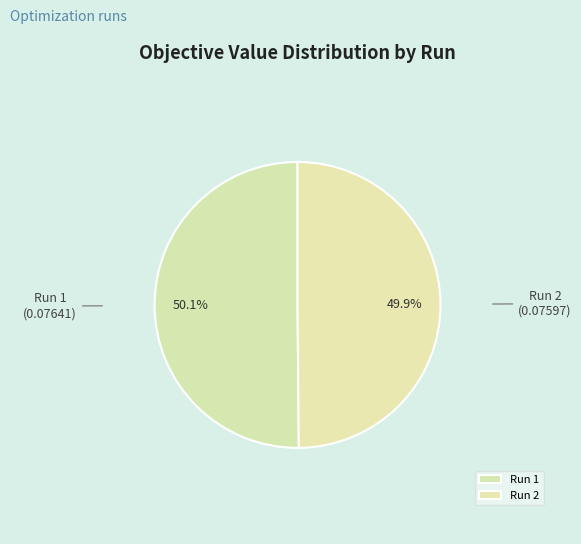

Combined, what portion of the pie is Run 2 and Run 1?

100.0%